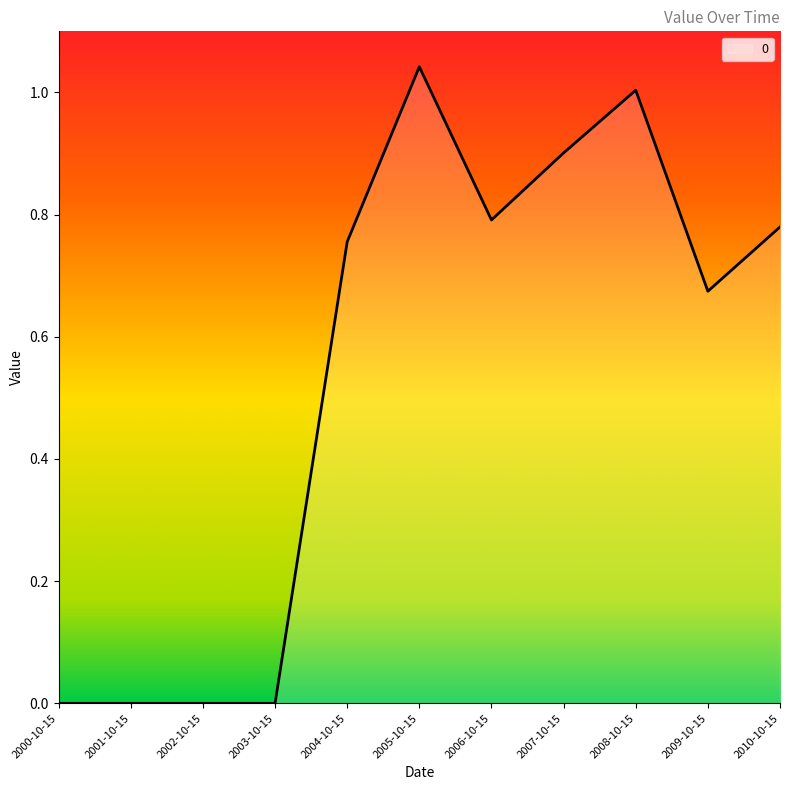

What is the change in value from 2005-10-15 to 2006-10-15?

-0.3